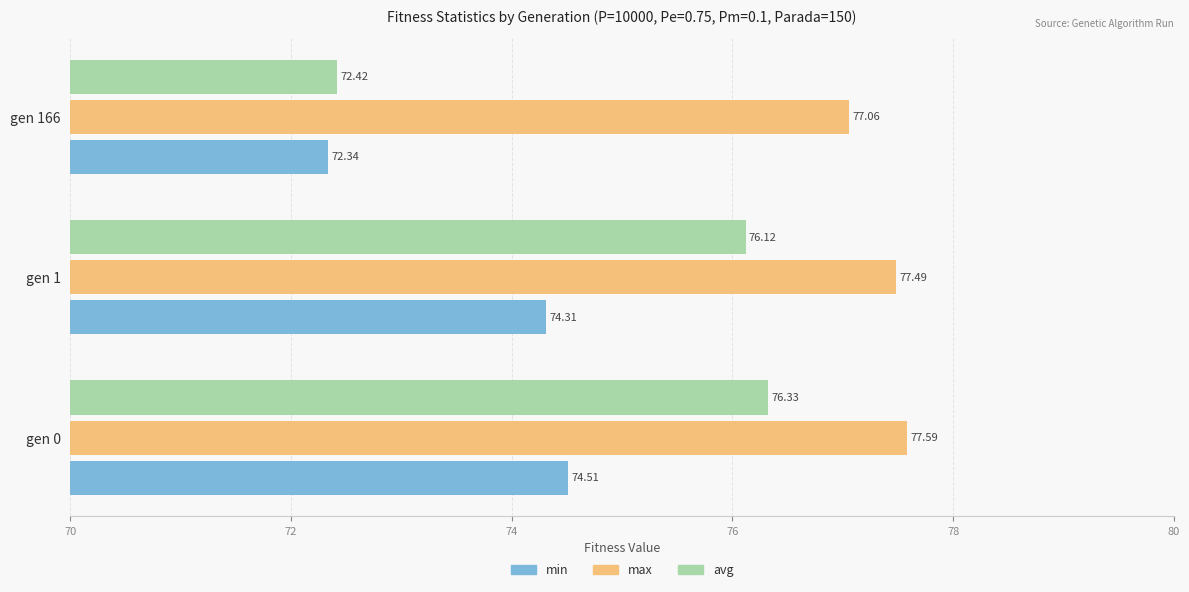

Is the value of max at gen 1 greater than the value of min at gen 166?

Yes